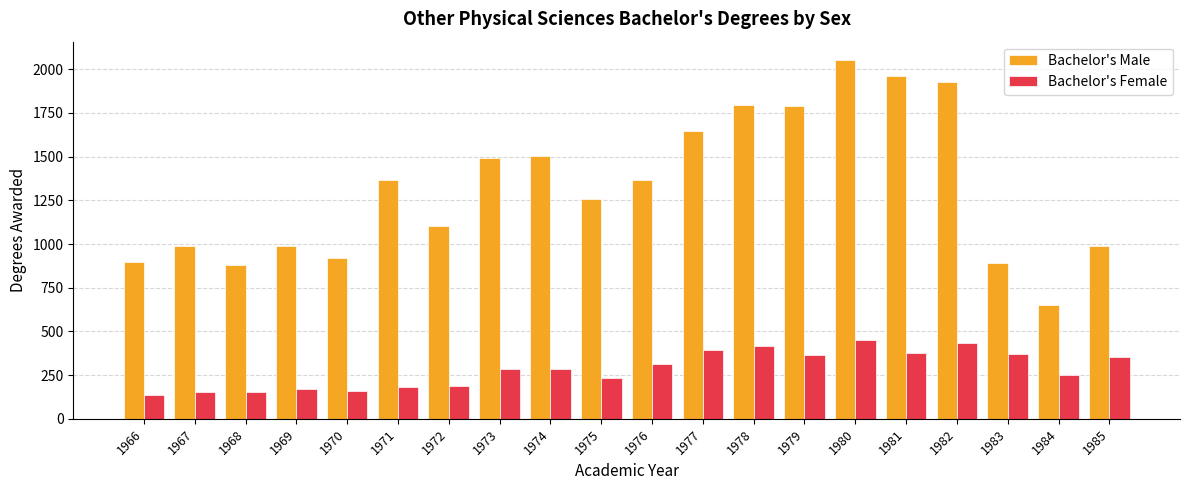

Does the chart contain any negative values?

No